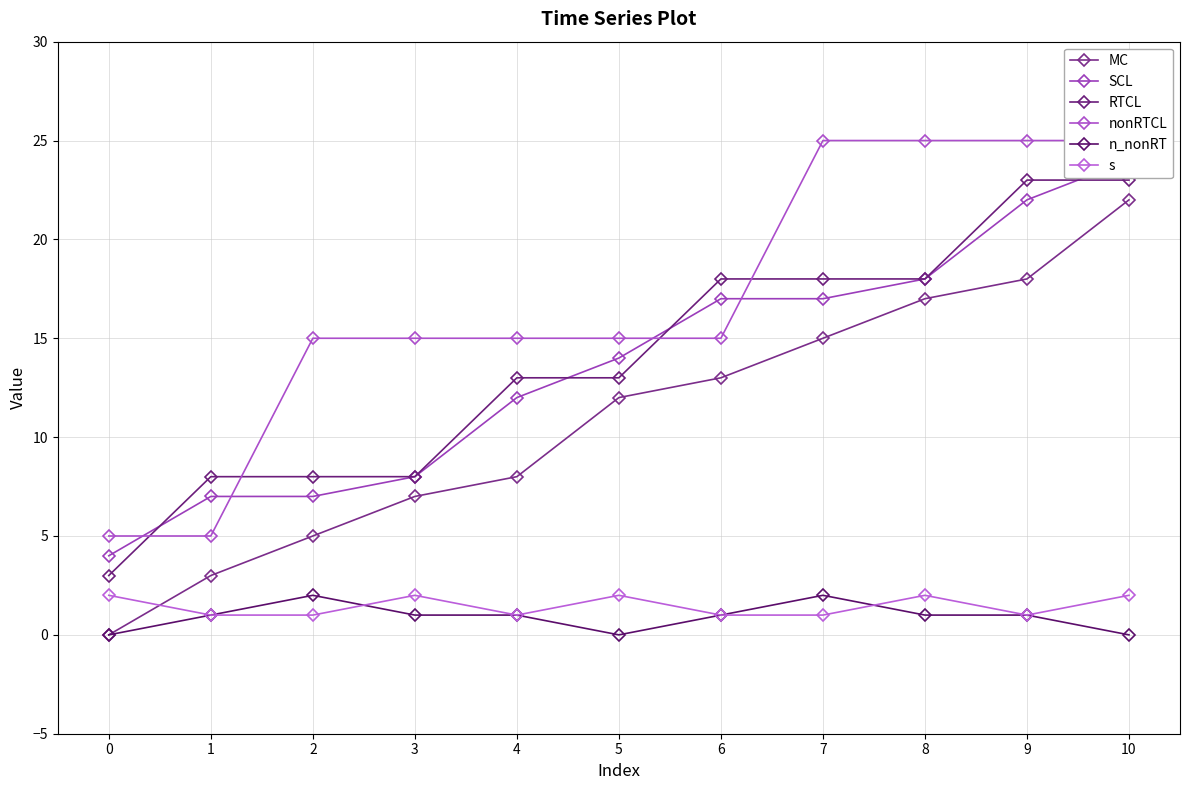

Reading left to right, list all the values displayed in this chart.

MC: 0	3	5	7	8	12	13	15	17	18	22
SCL: 4	7	7	8	12	14	17	17	18	22	24
RTCL: 3	8	8	8	13	13	18	18	18	23	23
nonRTCL: 5	5	15	15	15	15	15	25	25	25	25
n_nonRT: 0	1	2	1	1	0	1	2	1	1	0
s: 2	1	1	2	1	2	1	1	2	1	2